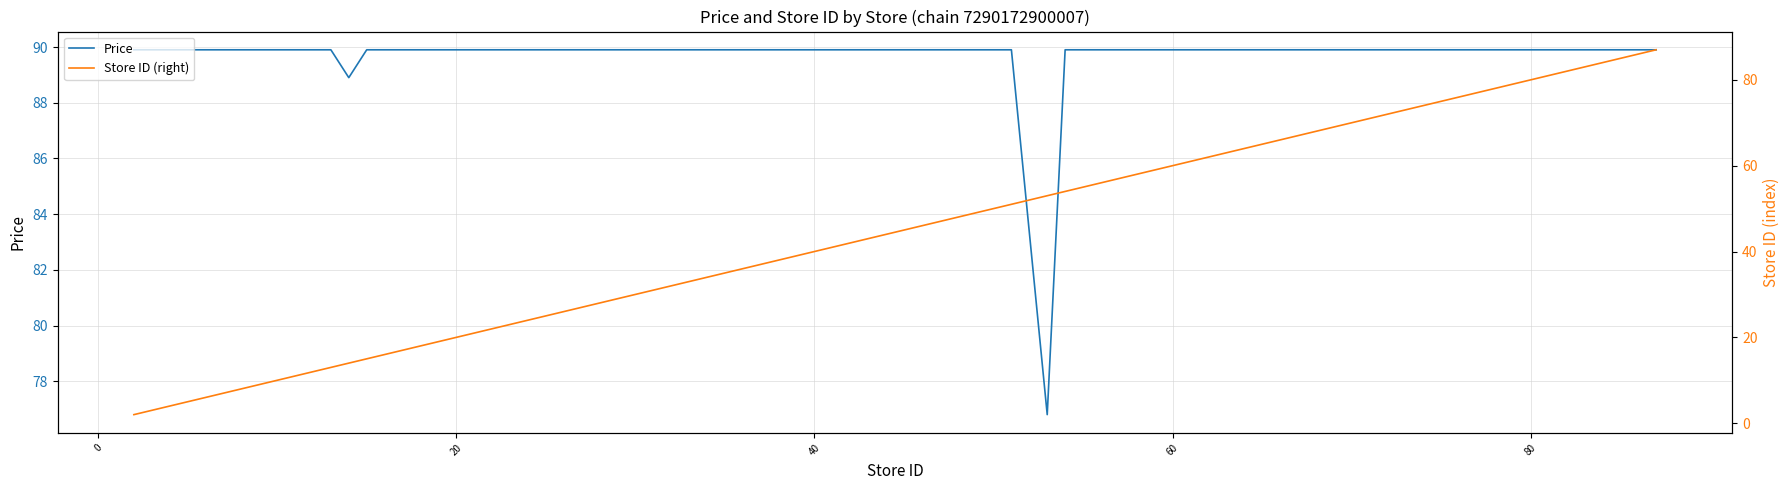

True or false: Price has a value of 38.5 at 20.

False